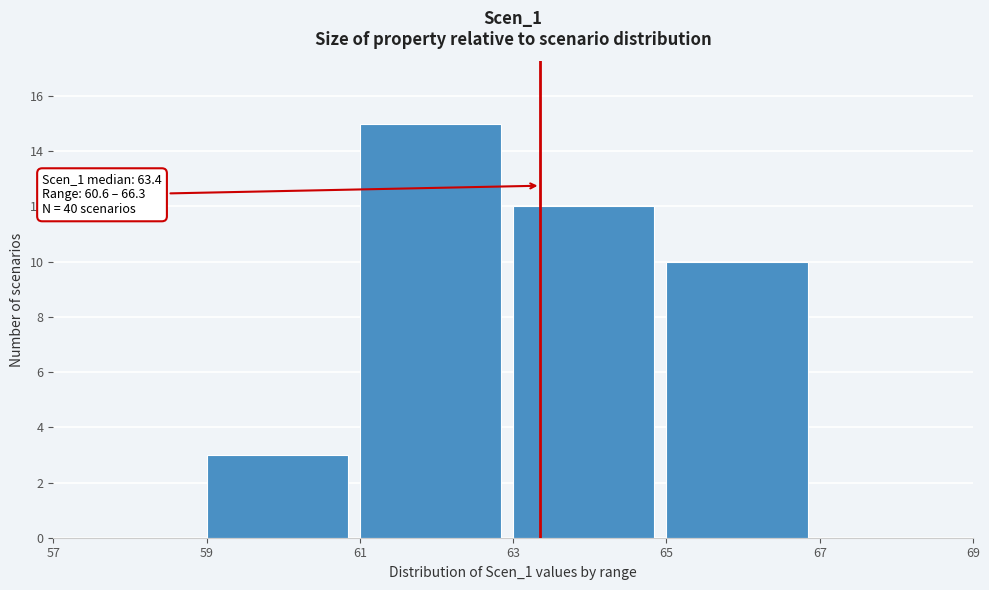

Which range on the x-axis has the tallest bar?

61 to 63